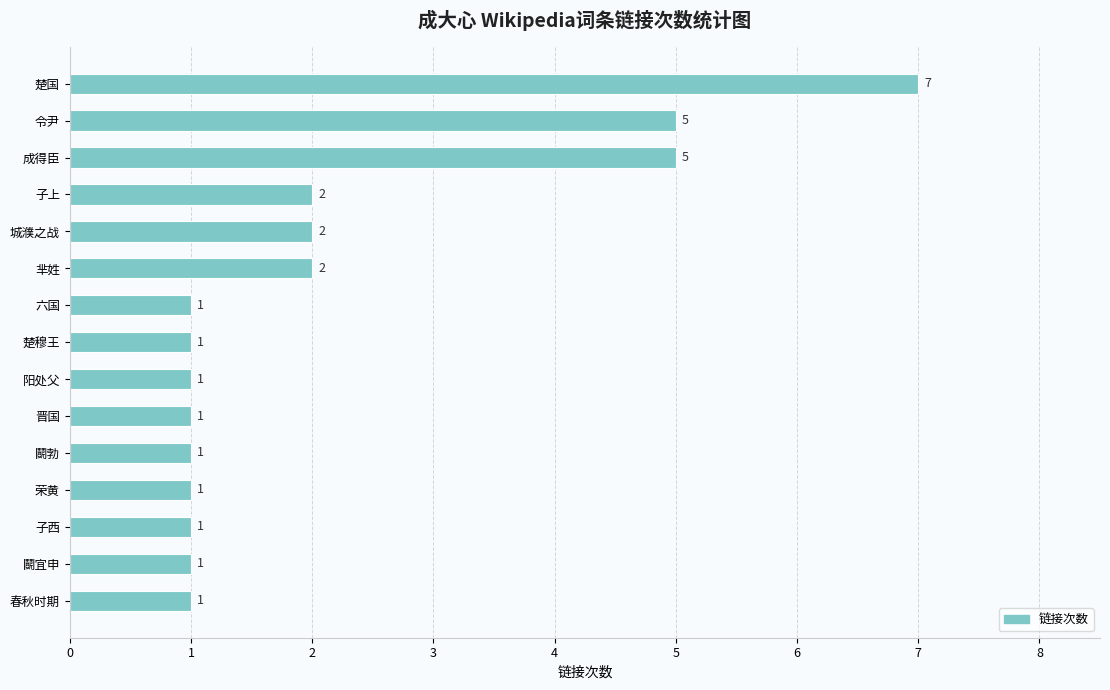

Approximately how many times larger is the value at 楚国 compared to 六国?

7.0